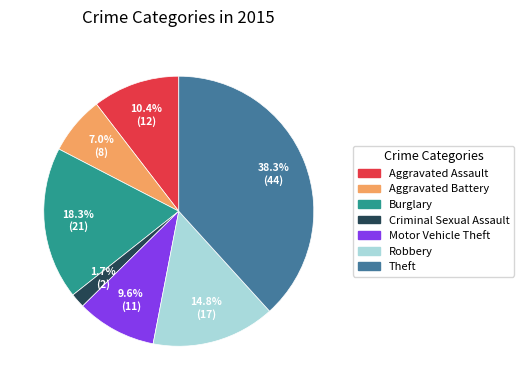

To the nearest percent, what is the average slice percentage?

14%